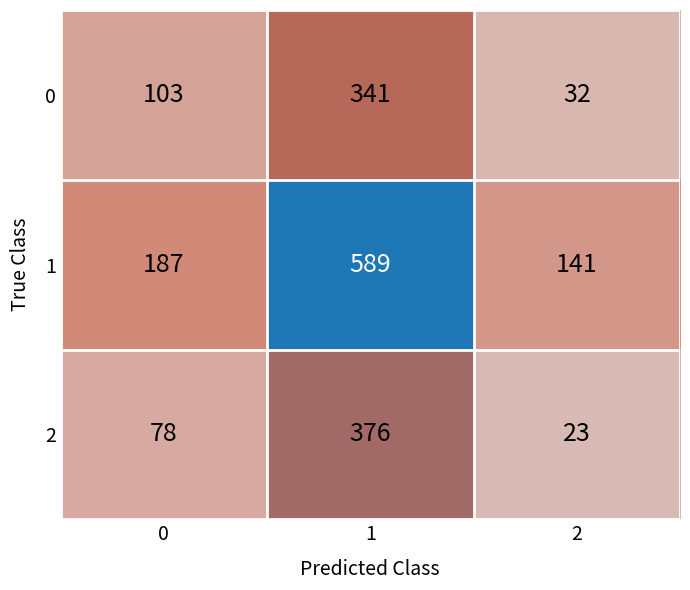

How many values in the 2 series are below 78?

1